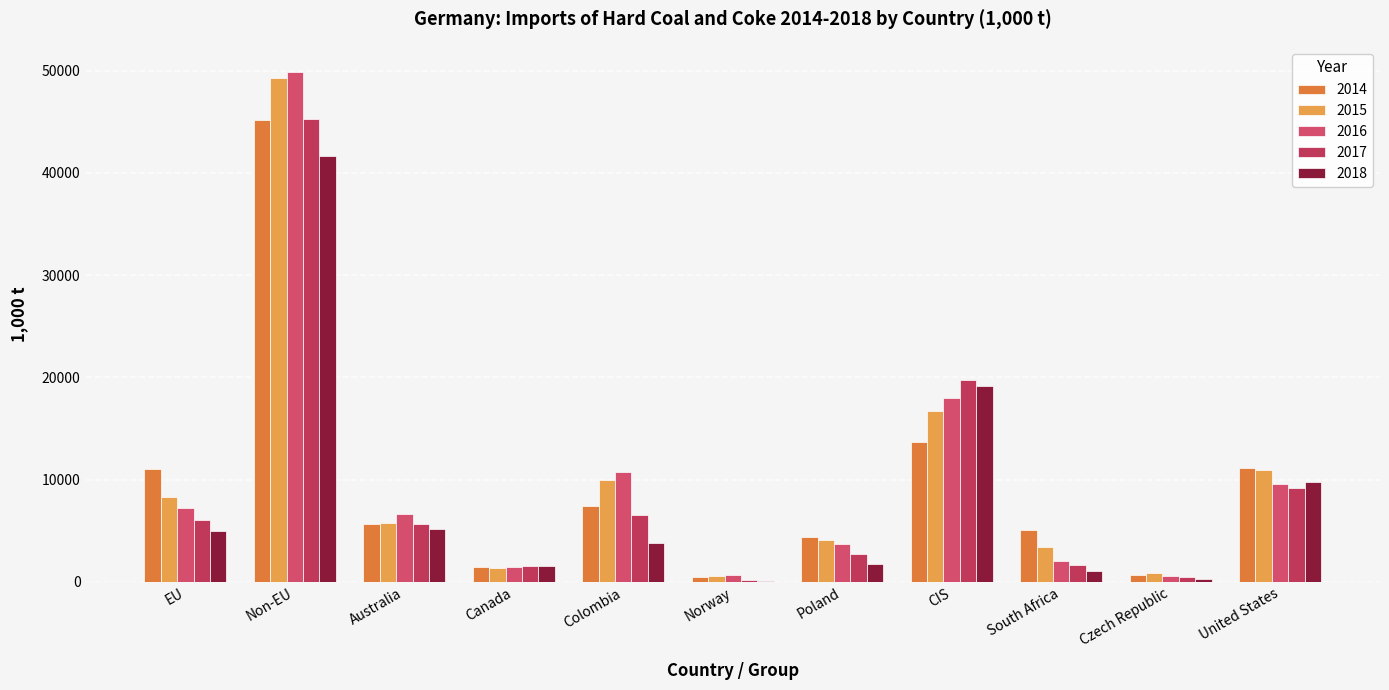

What is the label of the 8th bar from the left?

CIS